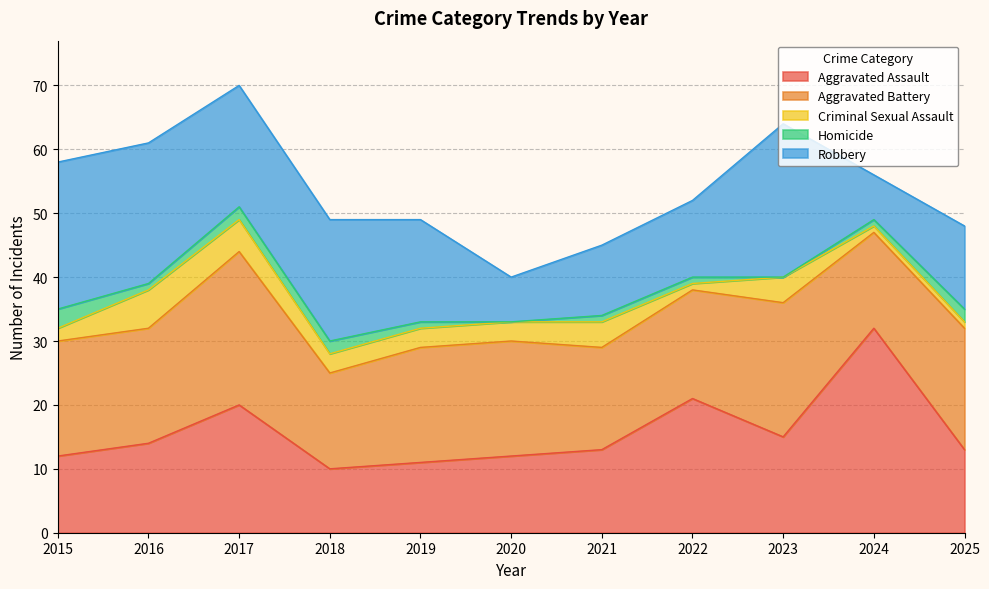

What is the difference between the second highest and minimum values in the Aggravated Assault series?

11